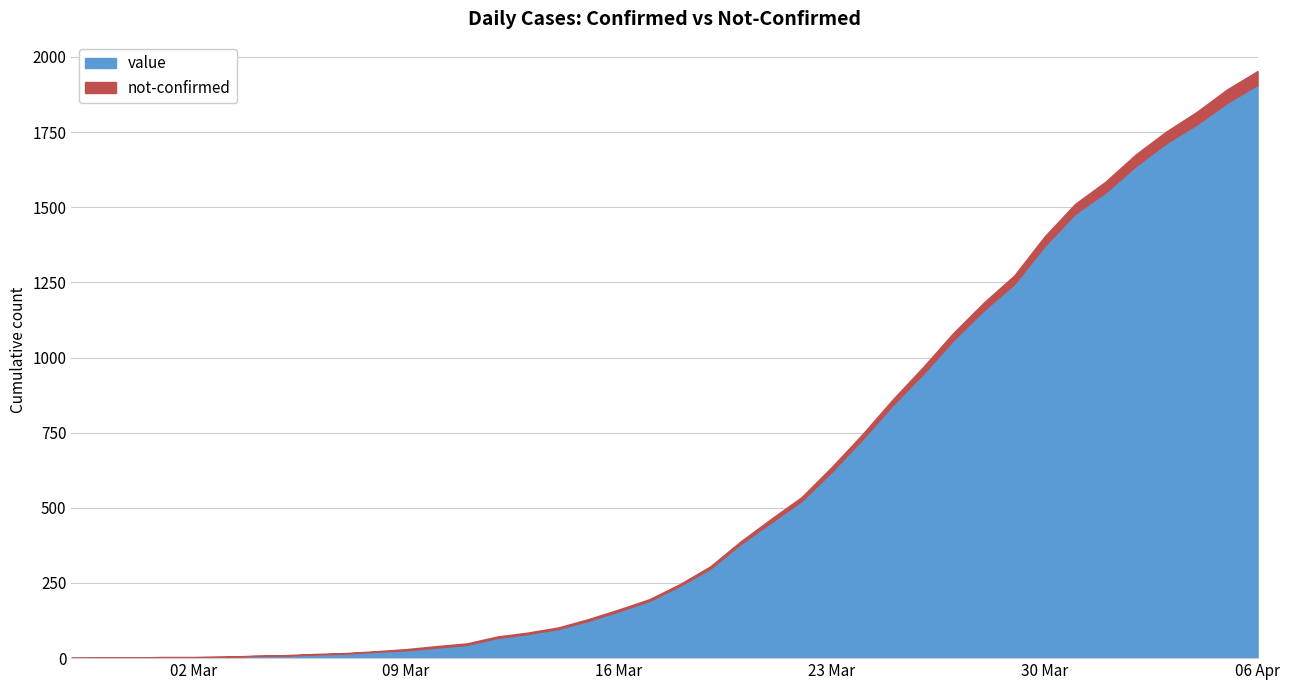

At which label does value reach its peak?

06 Apr